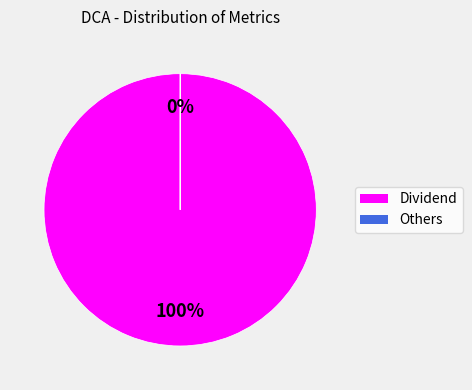

Which category accounts for the majority?

Dividend